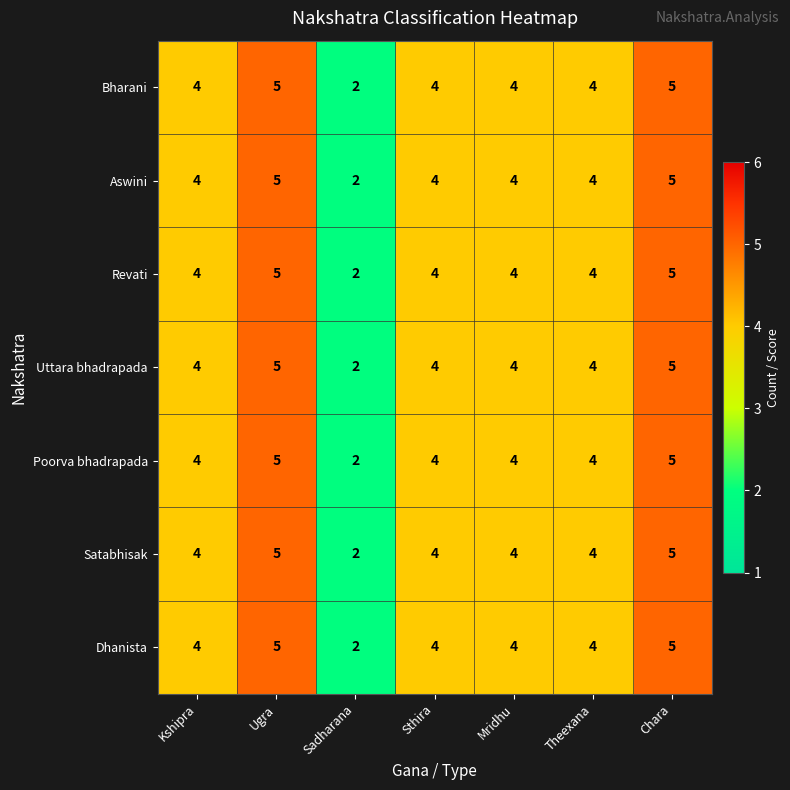

What is the difference between the second highest and minimum values in the Revati series?

3